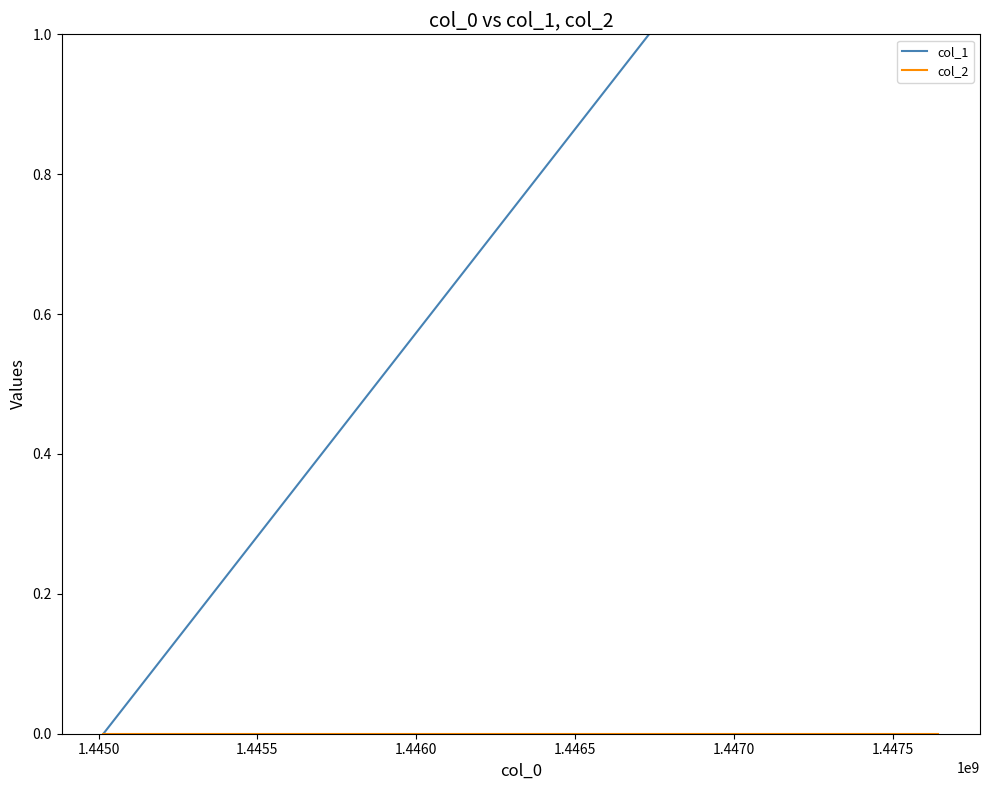

What is the value of the col_1 point at the 3rd from the left?

2